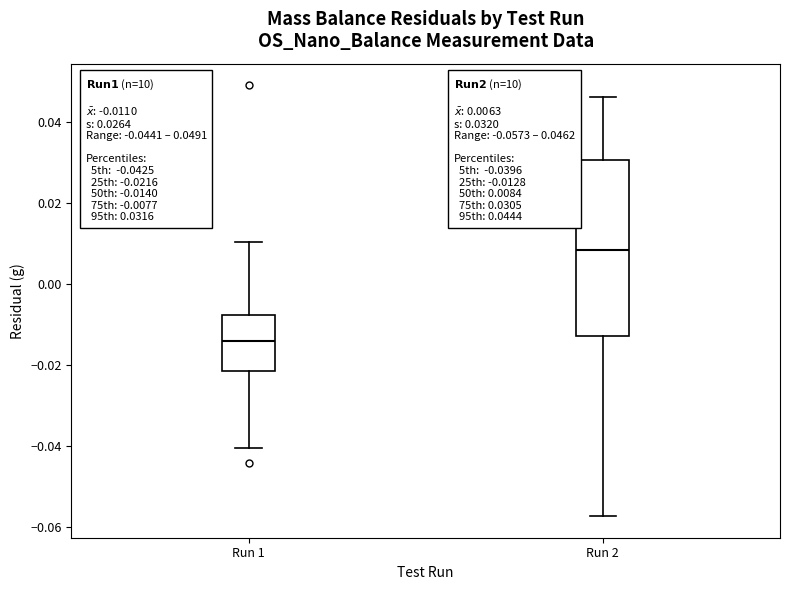

Which box has the lowest median line?

Run 1